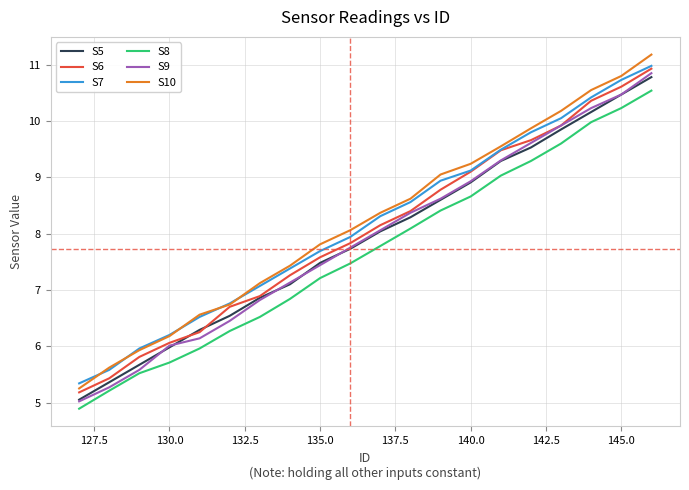

True or false: S10 and S5 intersect in this chart.

False